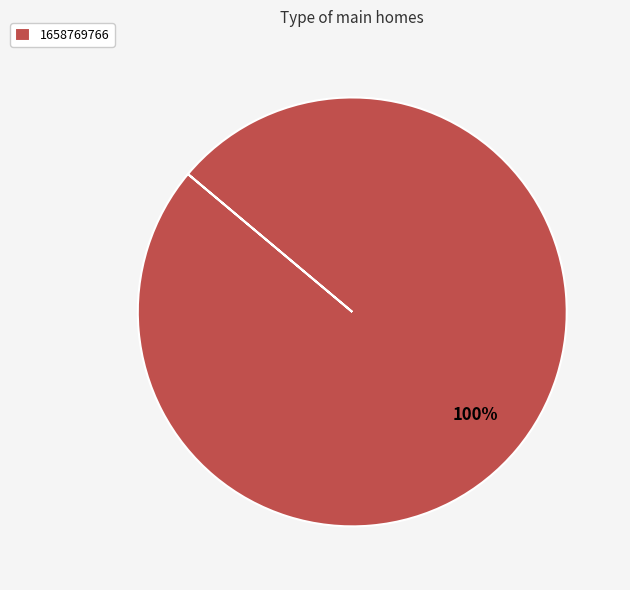

To the nearest percent, what portion does 1658769766 represent?

100%